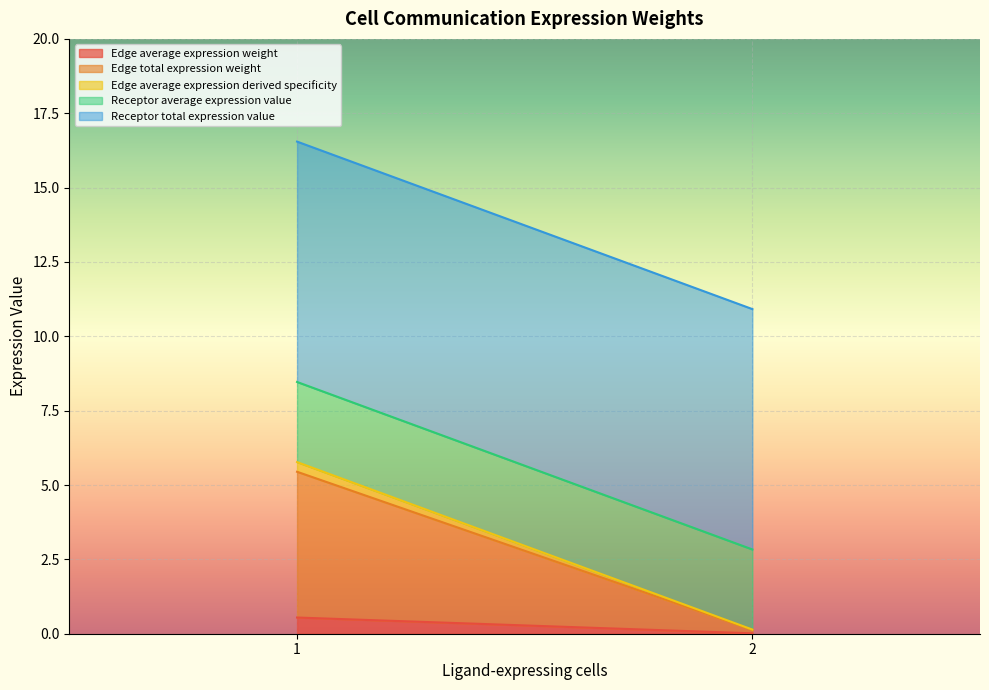

What is the highest value of the Edge average expression weight series?

0.5